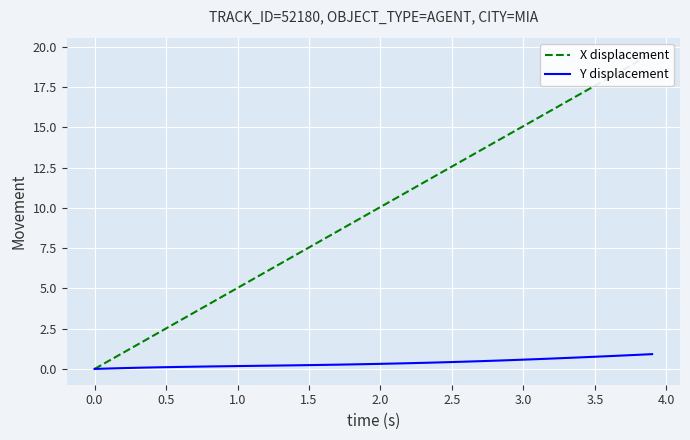

What is the highest value of the Y displacement series?

0.9